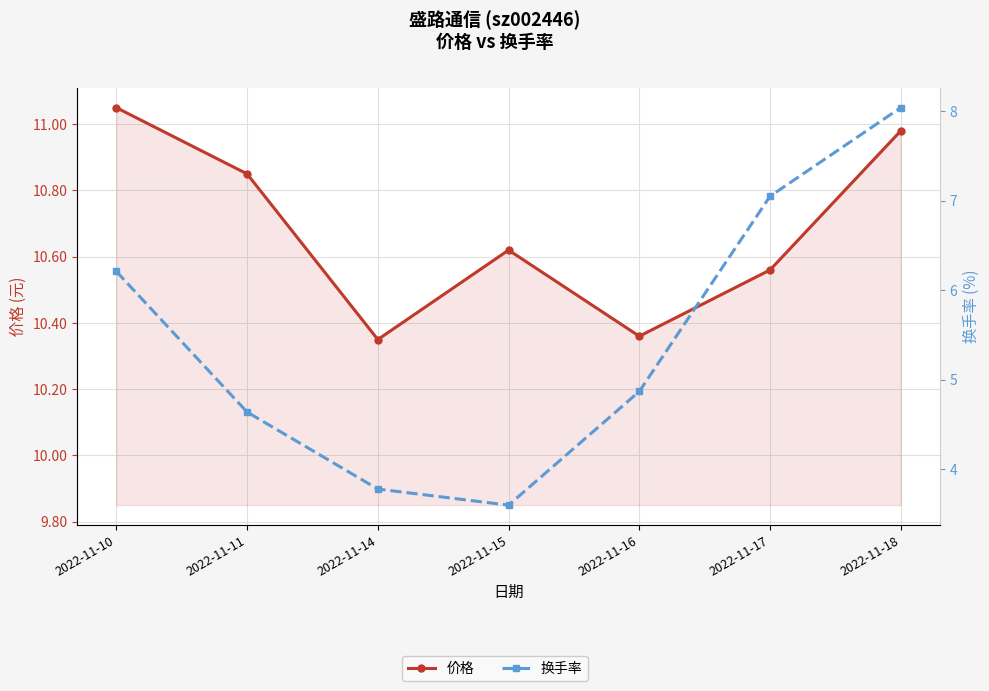

Where does the 换手率 series first go above 4?

2022-11-10